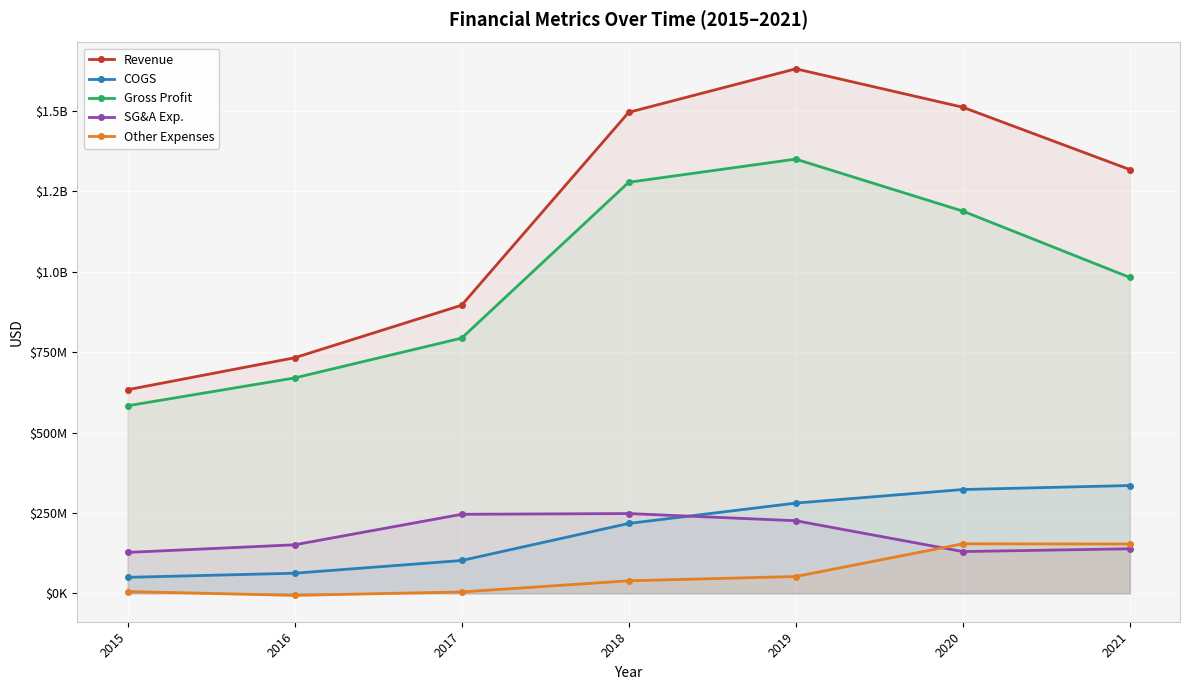

Reading left to right, what are all the values shown in this chart?

Revenue: 2015=632936000	2016=732272000	2017=895558000	2018=1495098000	2019=1630242000	2020=1510825000	2021=1317037000
COGS: 2015=49895000	2016=62691000	2017=102214000	2018=217368000	2019=280622000	2020=322808000	2021=335223000
Gross Profit: 2015=583041000	2016=669581000	2017=793344000	2018=1277730000	2019=1349620000	2020=1188017000	2021=981814000
SG&A Exp.: 2015=127326000	2016=151024000	2017=245802000	2018=248138000	2019=225830000	2020=129969000	2021=138647000
Other Expenses: 2015=5815000	2016=-6257000	2017=4492000	2018=39123000	2019=52452000	2020=154109000	2021=153426000